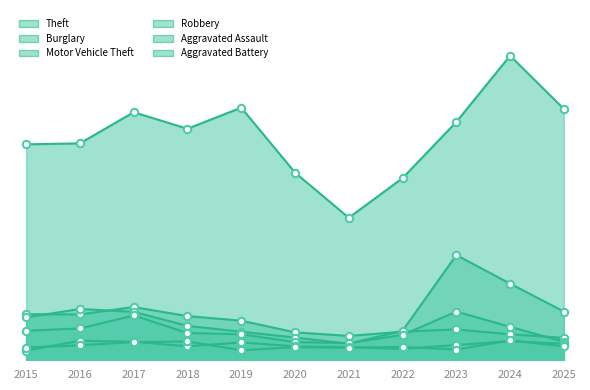

Which series has the largest total across all categories?

Theft